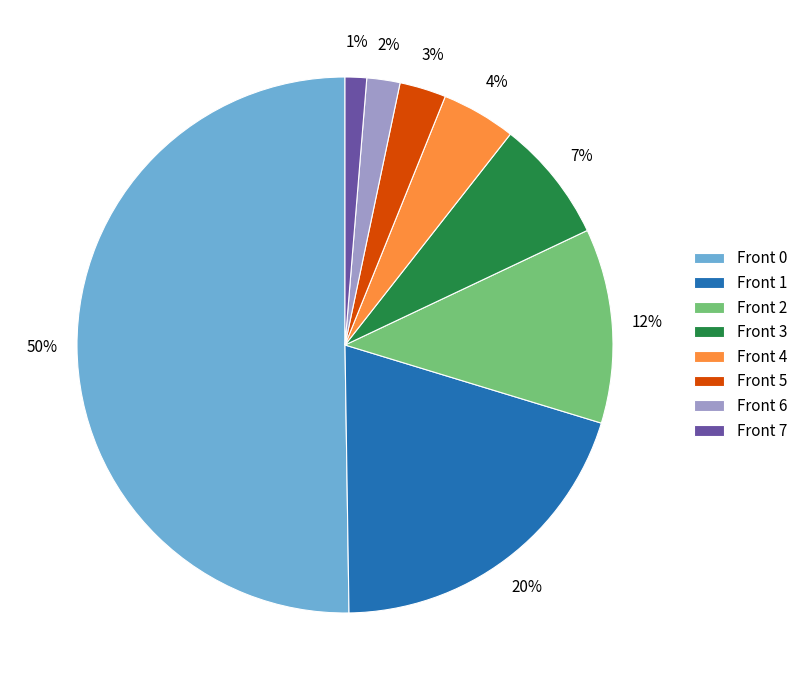

Is the sum of Front 3 and Front 6 greater than half?

No